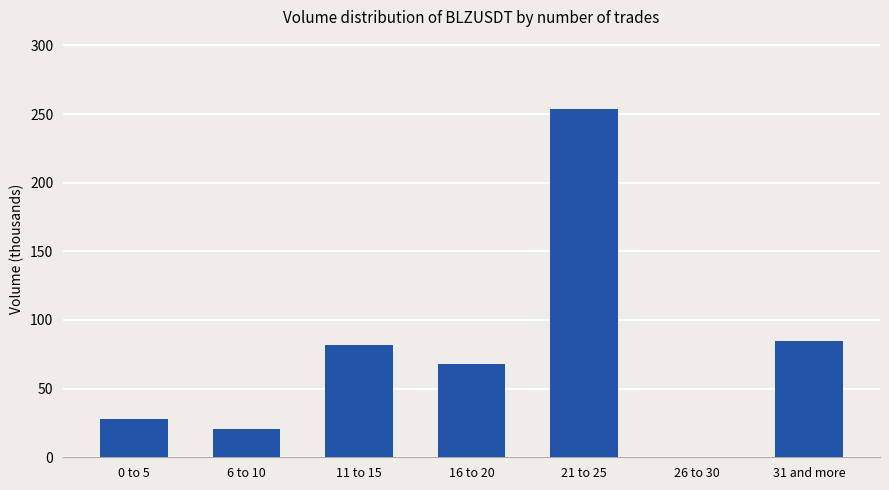

What is the sum of the values at 6 to 10 and 21 to 25?

274.4